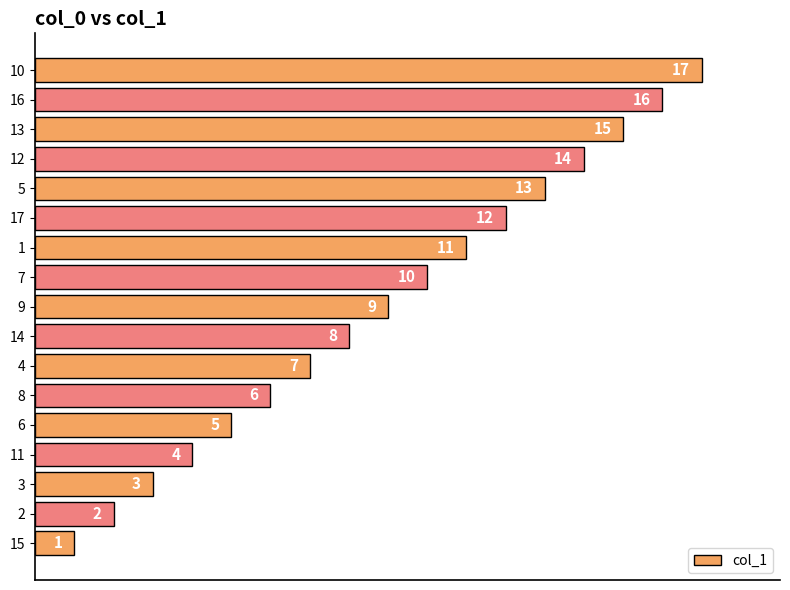

What is the sum of all values?

153